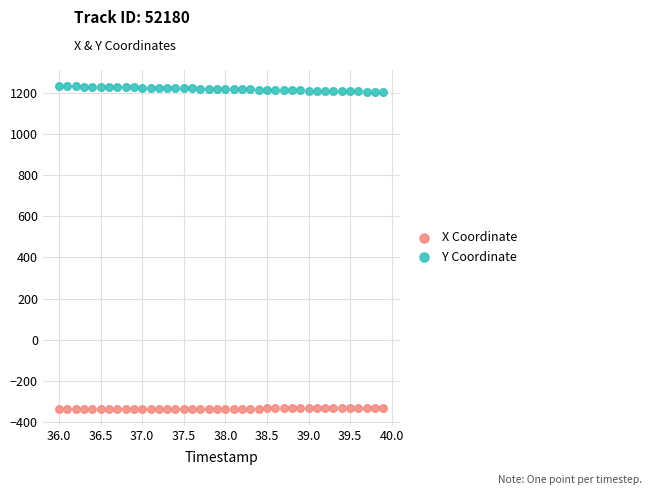

Which series contains the lowest Y value?

X Coordinate